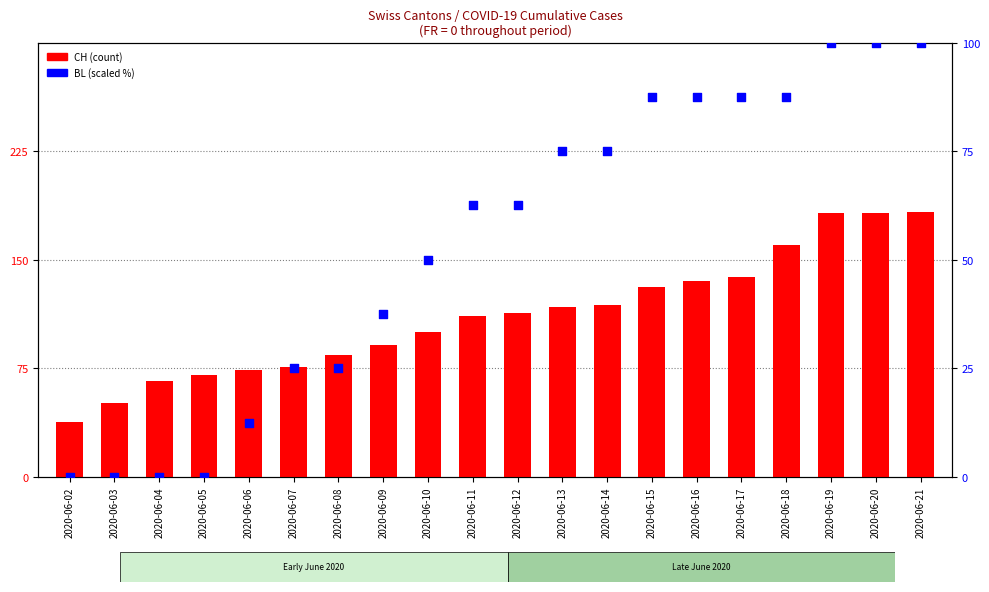

What are all the series names shown in the legend?

CH, BL (scaled)